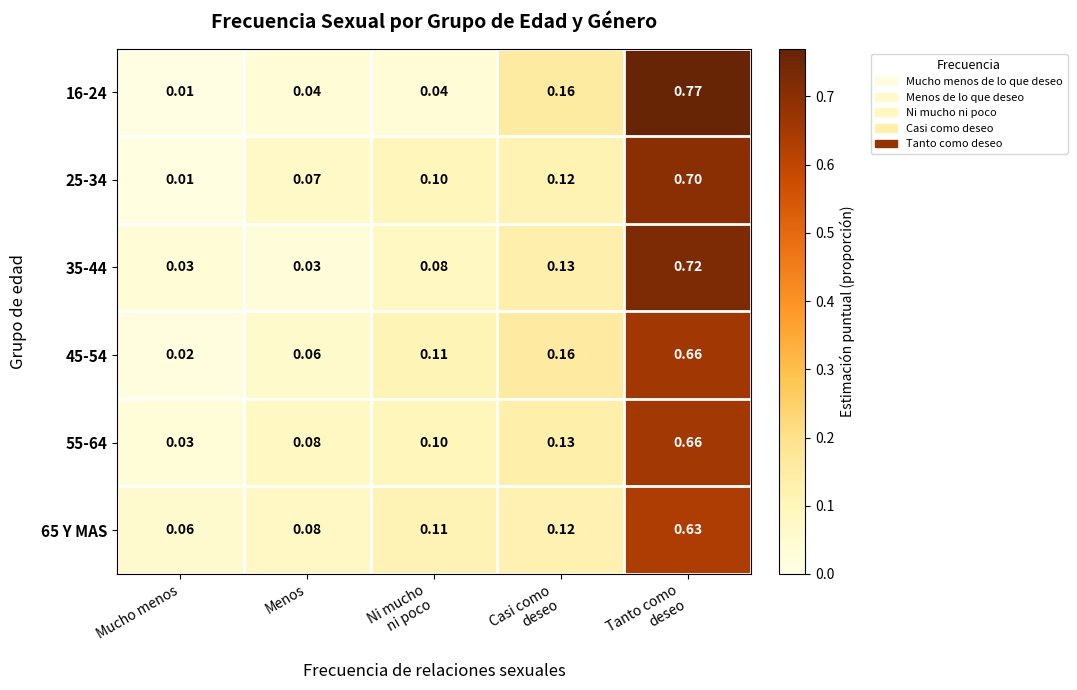

At which label is 65 Y MAS closest to 0?

Mucho menos